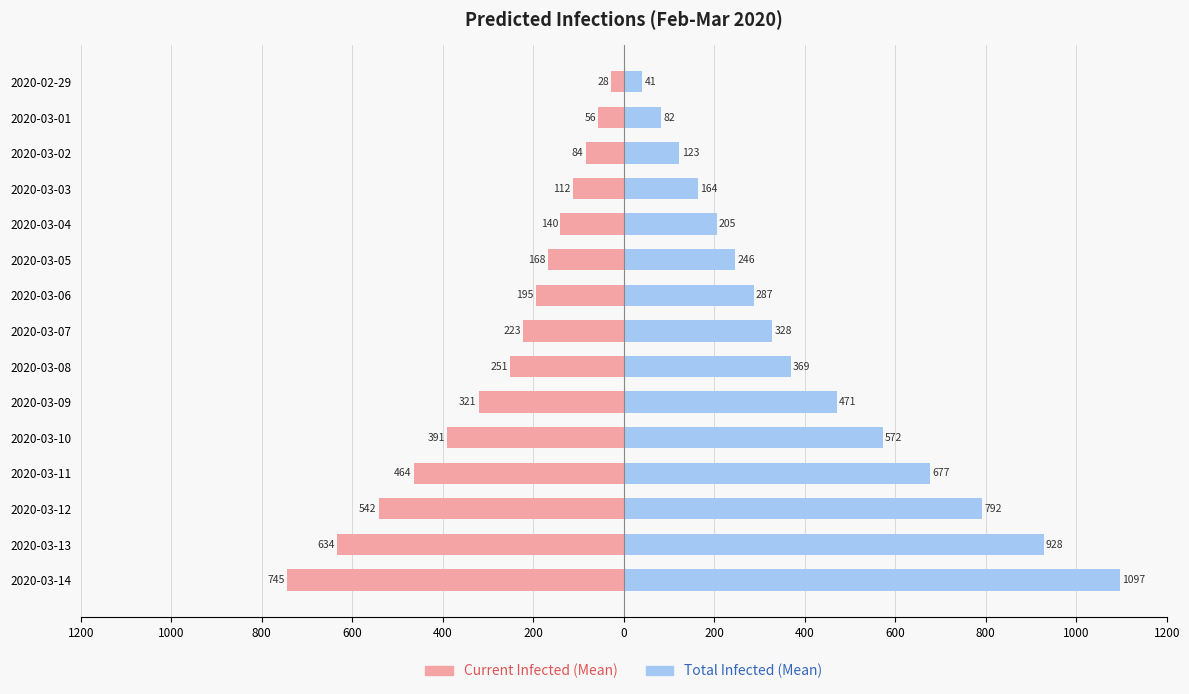

Which has a higher value, 2020-03-04 or 2020-03-02?

2020-03-02